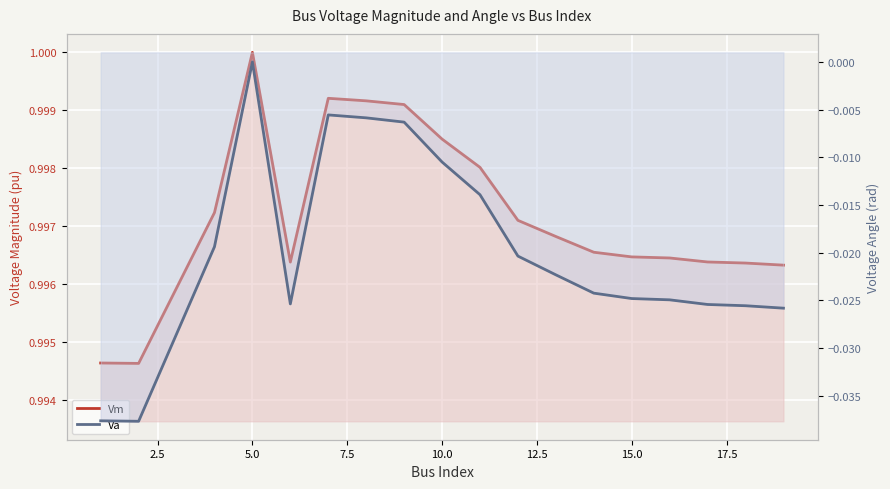

True or false: Va and Vm cross at least once.

False